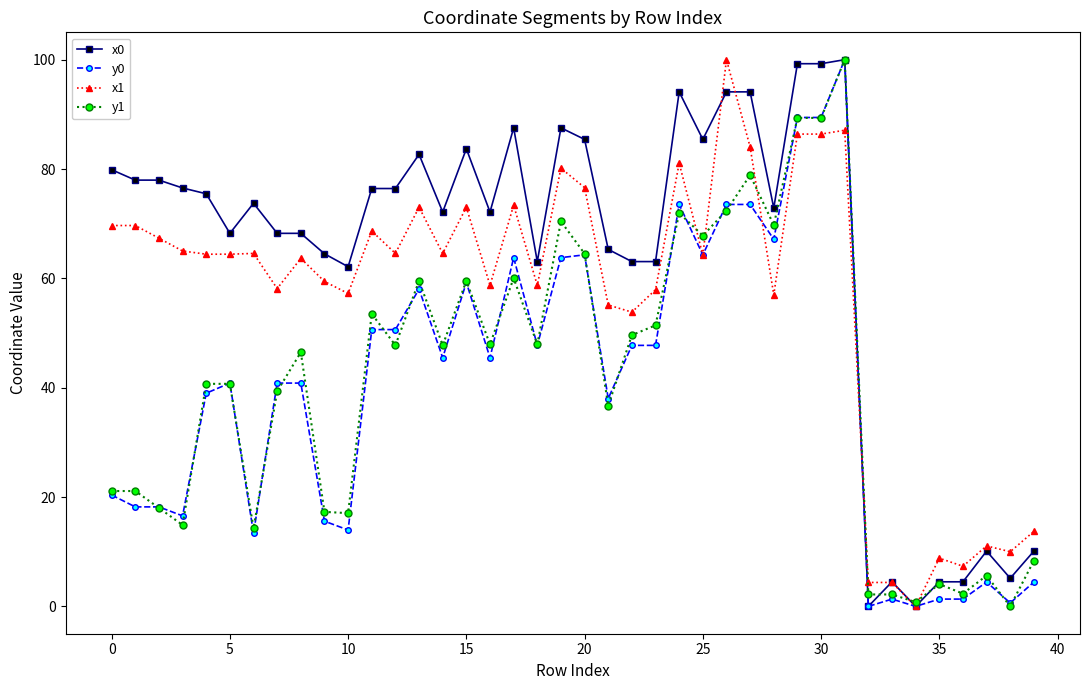

What is the greatest value displayed?

100.0